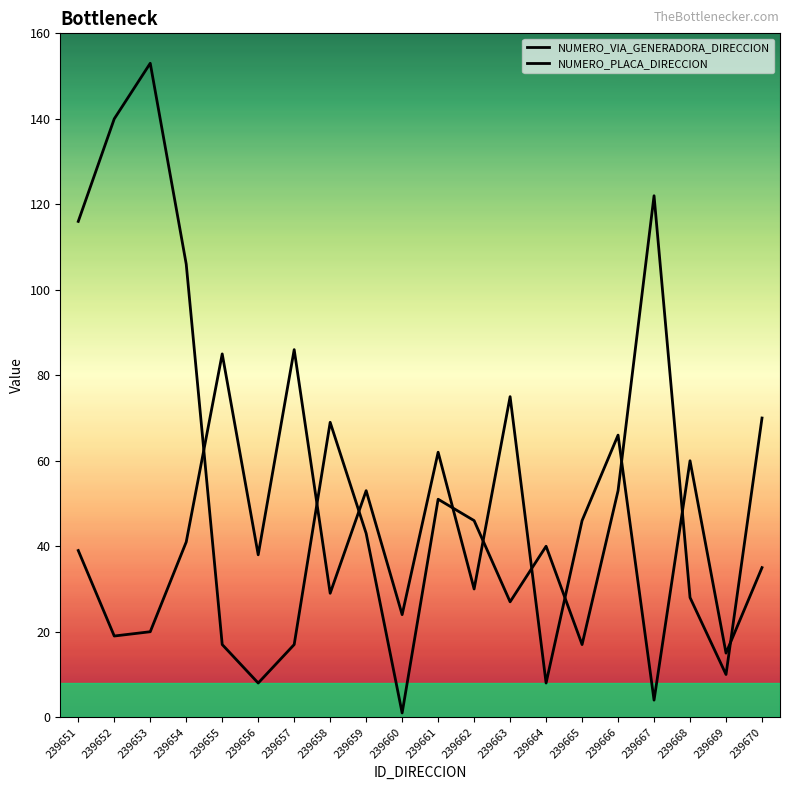

Reading left to right, list all the values displayed in this chart.

NUMERO_VIA_GENERADORA_DIRECCION: 239651=116	239652=140	239653=153	239654=106	239655=17	239656=8	239657=17	239658=69	239659=43	239660=1	239661=51	239662=46	239663=27	239664=40	239665=17	239666=53	239667=122	239668=28	239669=10	239670=70
NUMERO_PLACA_DIRECCION: 239651=39	239652=19	239653=20	239654=41	239655=85	239656=38	239657=86	239658=29	239659=53	239660=24	239661=62	239662=30	239663=75	239664=8	239665=46	239666=66	239667=4	239668=60	239669=15	239670=35